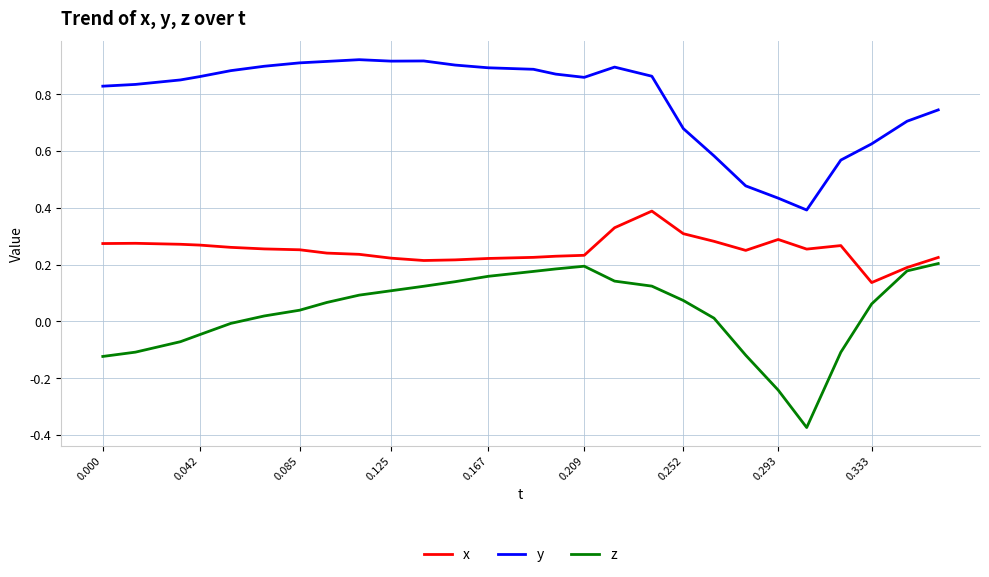

What is the sum of all y values?

21.1